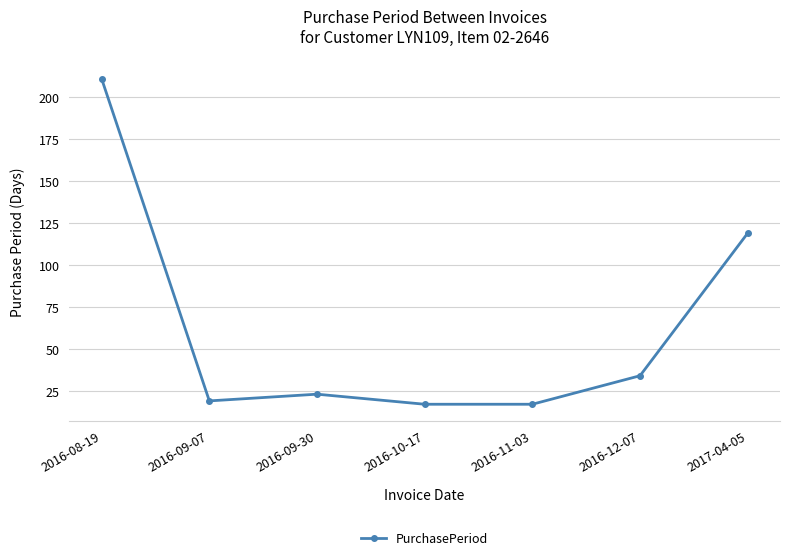

Where is the data nearest to the value 114?

2017-04-05